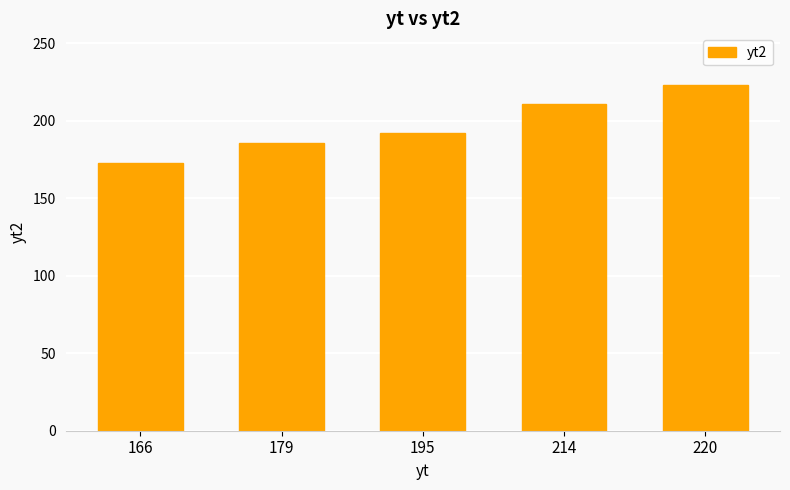

True or false: the data shows 211 at 214.

True